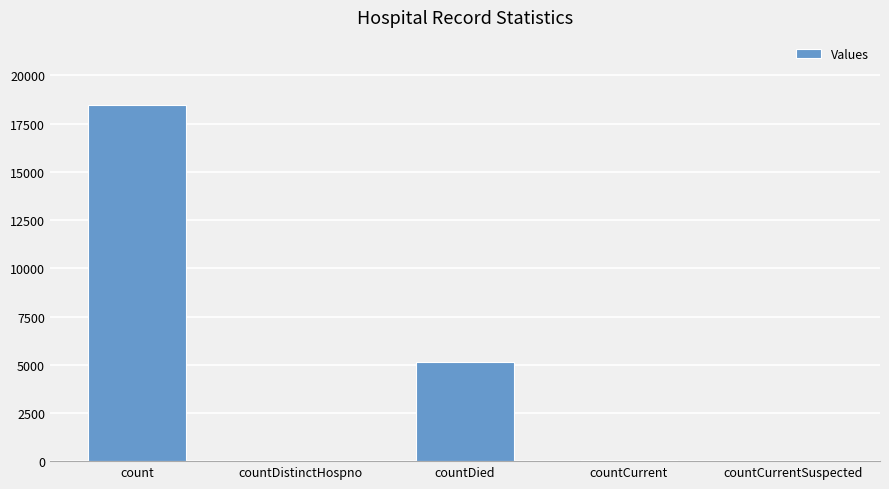

Are the bars horizontal?

No